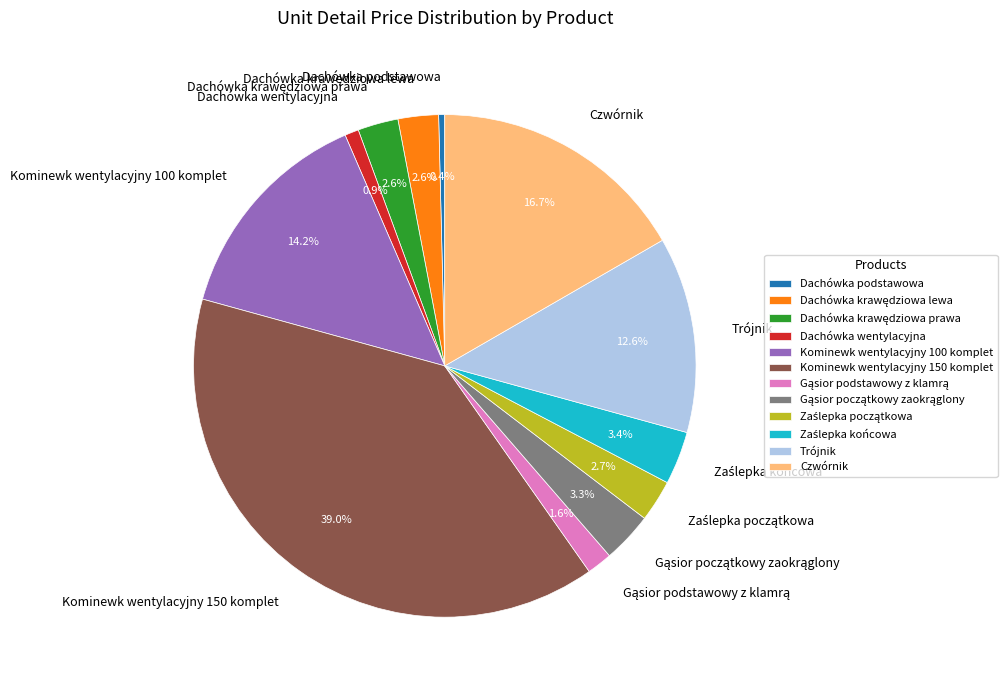

Between Dachówka podstawowa and Dachówka wentylacyjna, which is larger?

Dachówka wentylacyjna